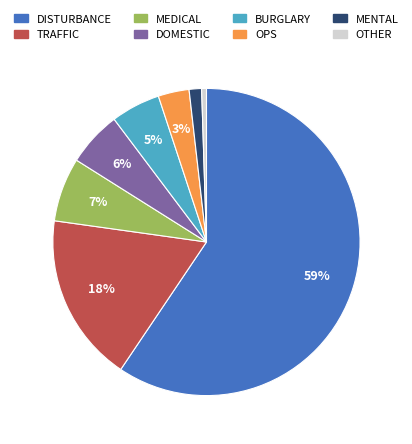

What percentage is the MENTAL slice, to the nearest percent?

1%